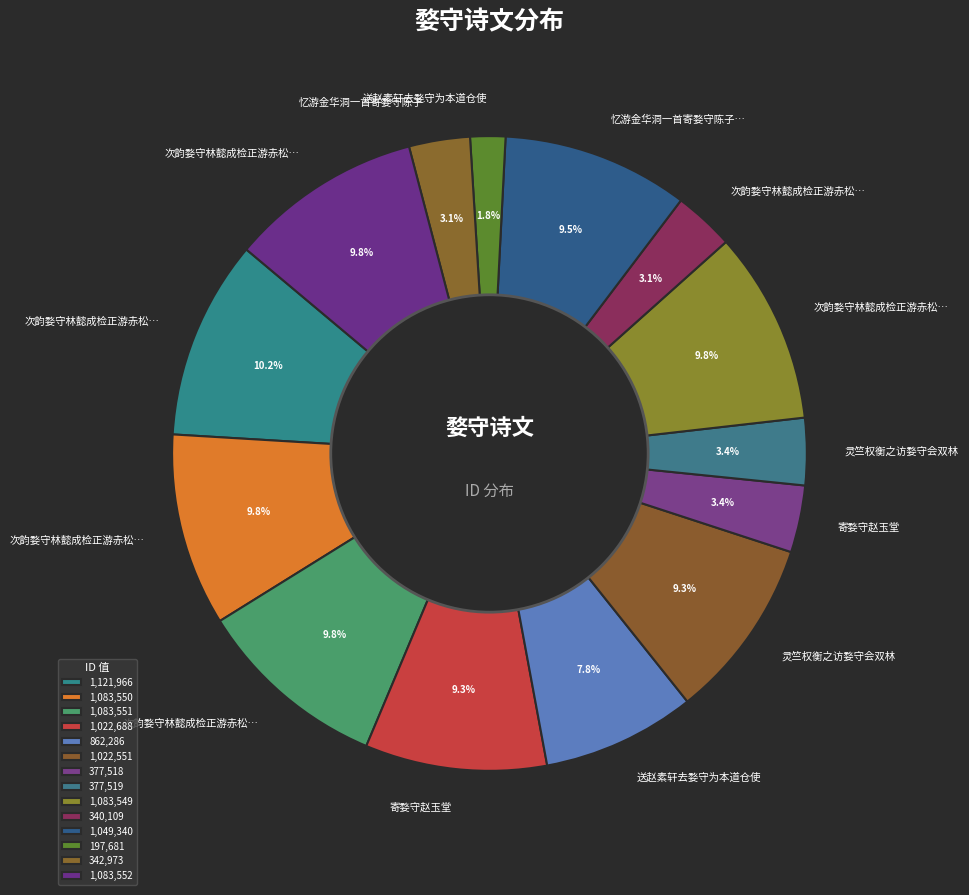

To the nearest percent, what is the average slice percentage?

7%